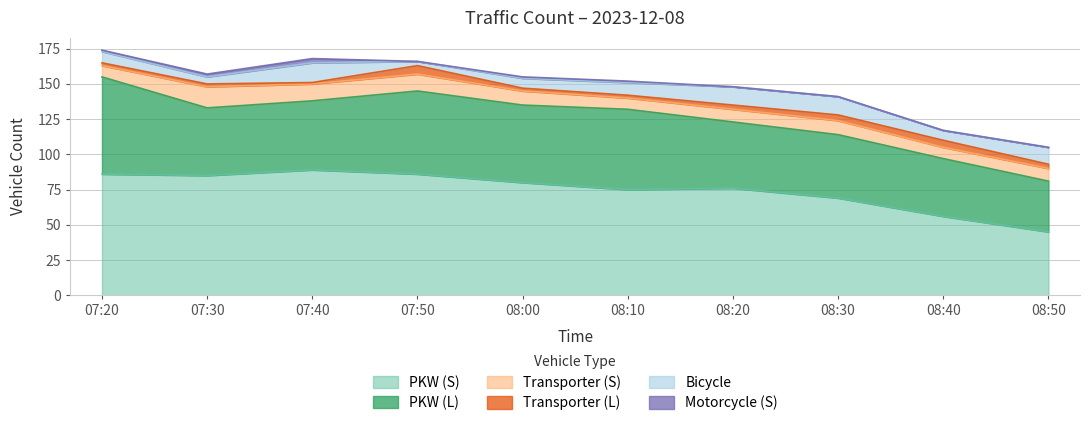

What is the difference between the maximum and minimum values in the PKW (L) series?

33